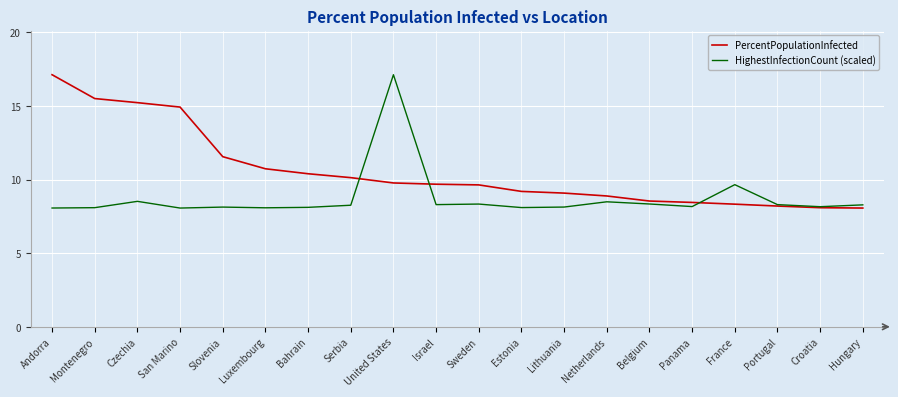

True or false: PercentPopulationInfected has a value of 9.2 at Estonia.

True